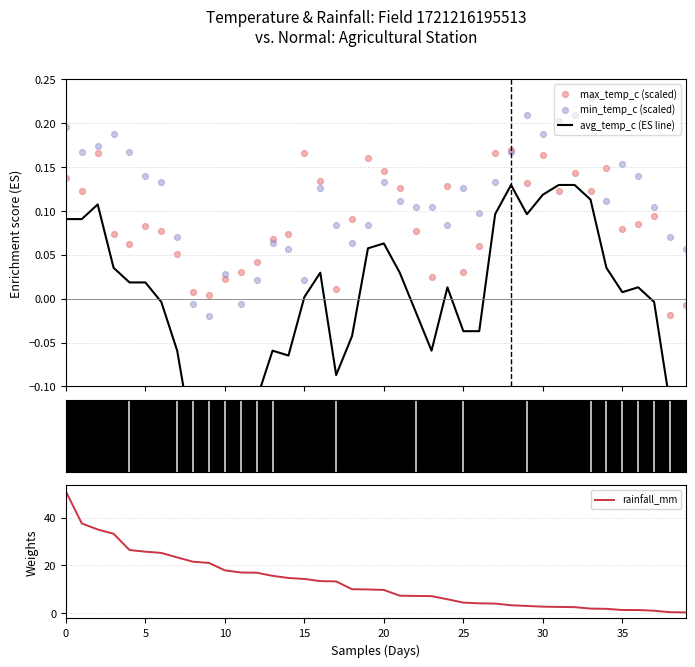

Which series has the largest total across all categories?

rainfall_mm